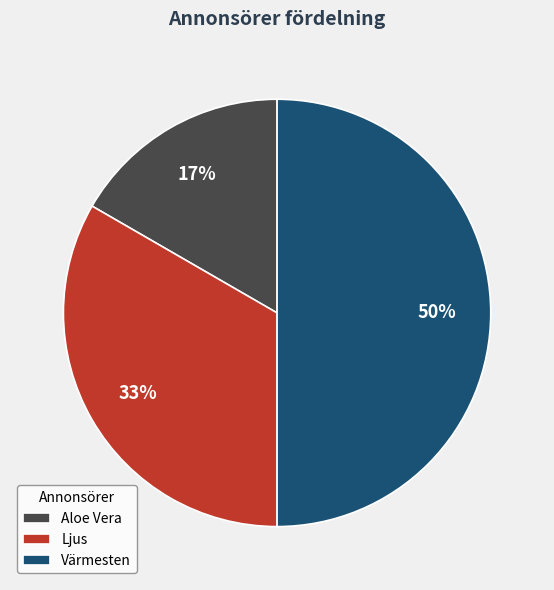

Approximately how many times larger is the value at Aloe Vera compared to Ljus?

0.5